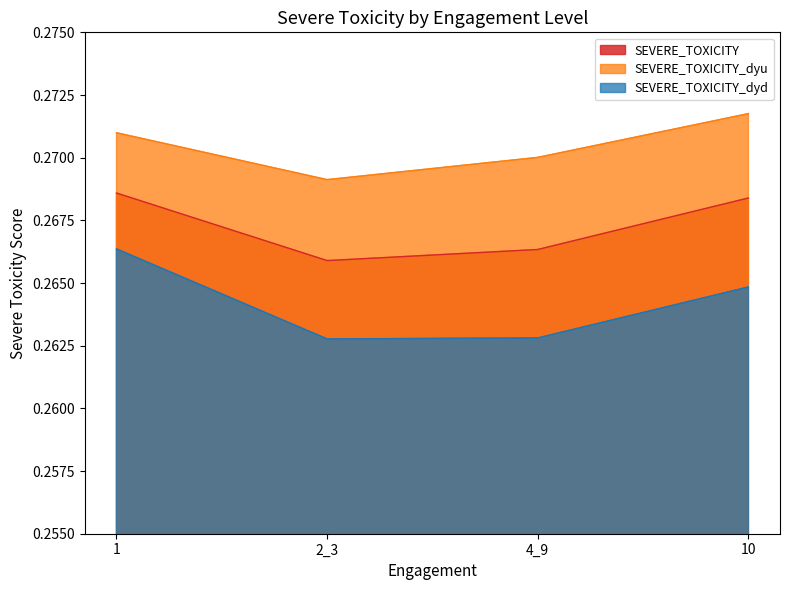

Which category has the highest value in the SEVERE_TOXICITY_dyu series?

10